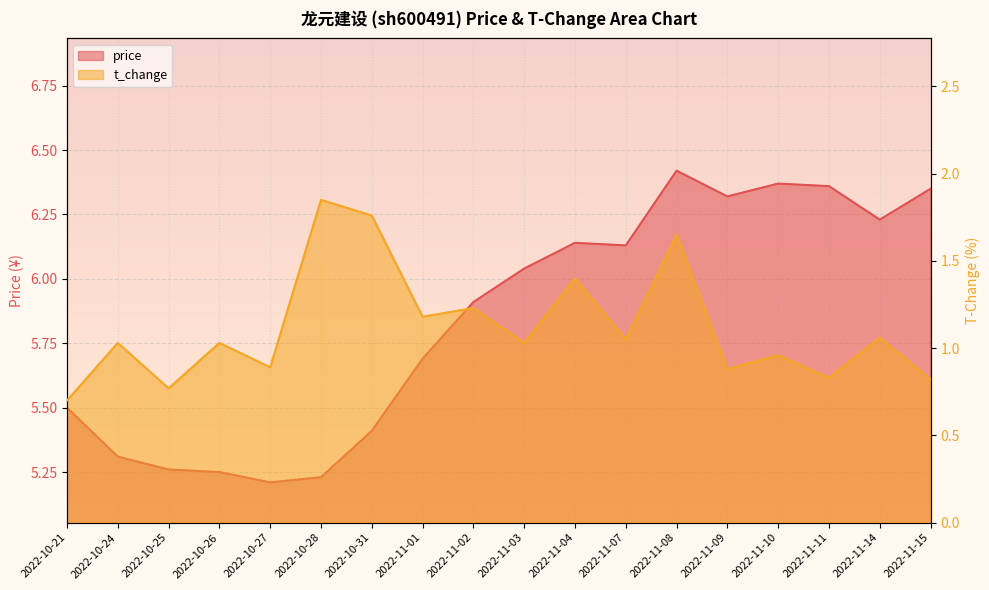

What is the difference between the maximum and second lowest values in the price series?

1.2